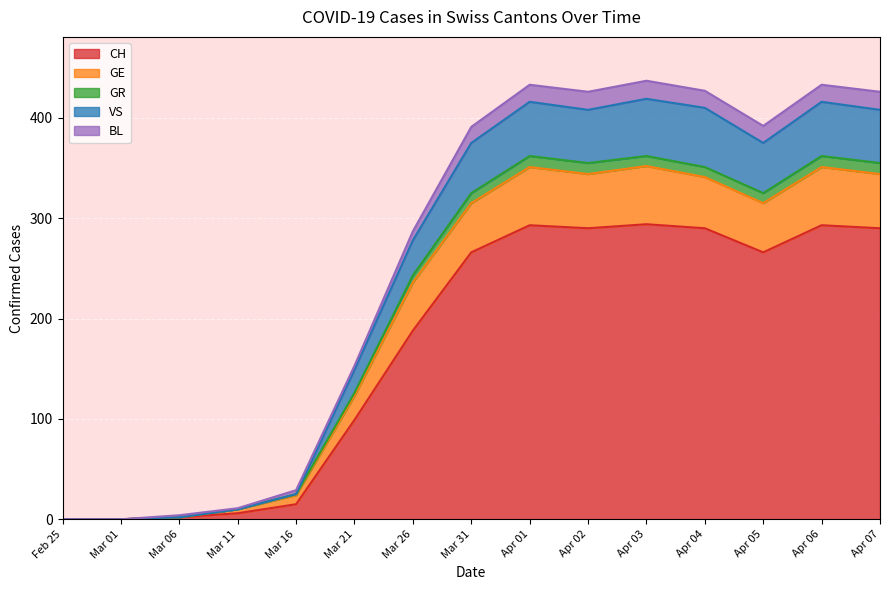

Count the number of categories in the chart.

15